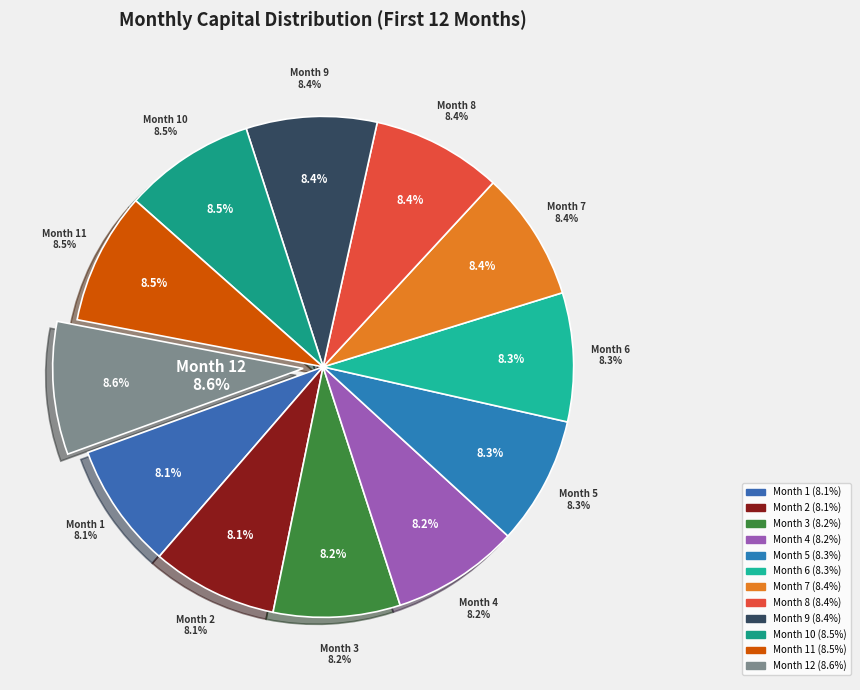

What percentage is the Month 8 slice, to the nearest percent?

8%